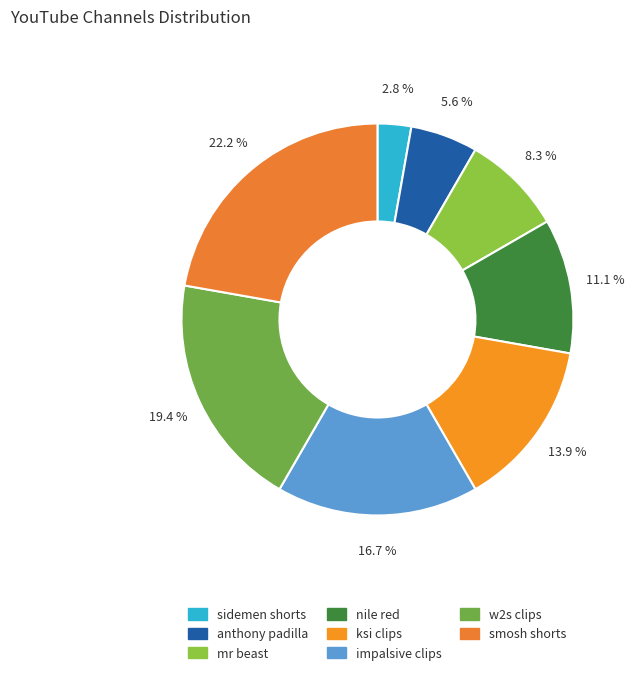

What percentage is the impalsive clips slice, to the nearest percent?

17%